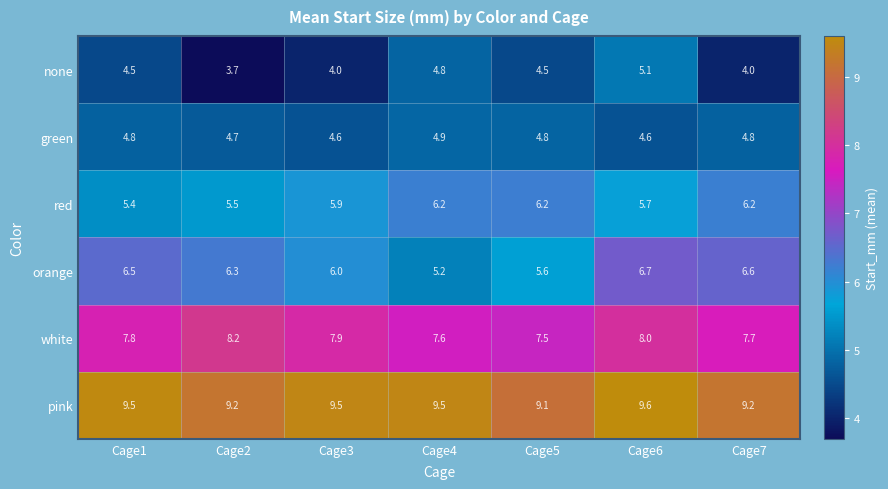

What is the approximate value of red at Cage6?

5.7